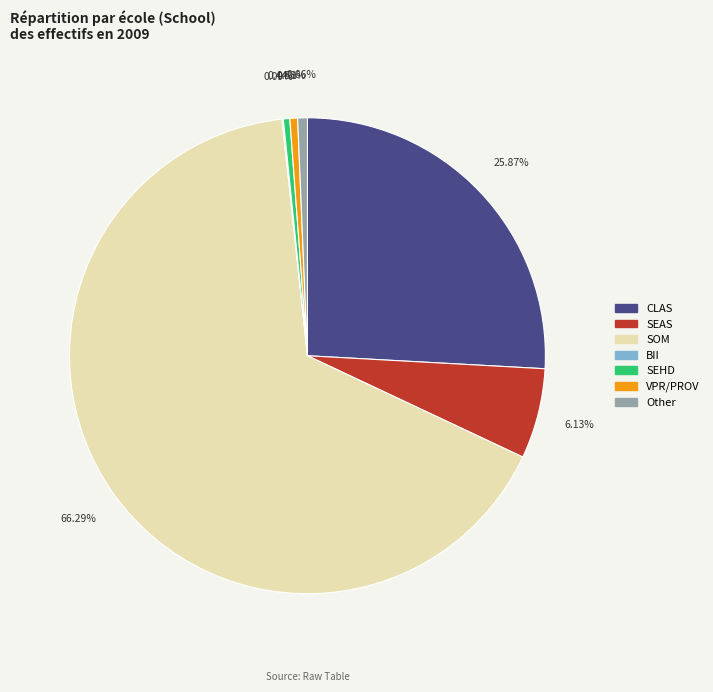

Which category accounts for the majority?

SOM